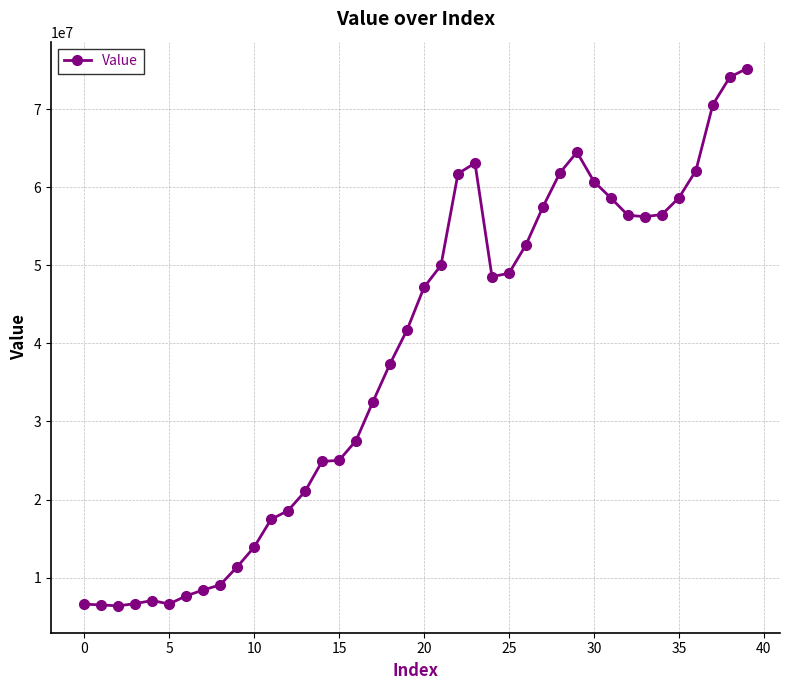

What is the value of the 35th point from the left?

56519932.0